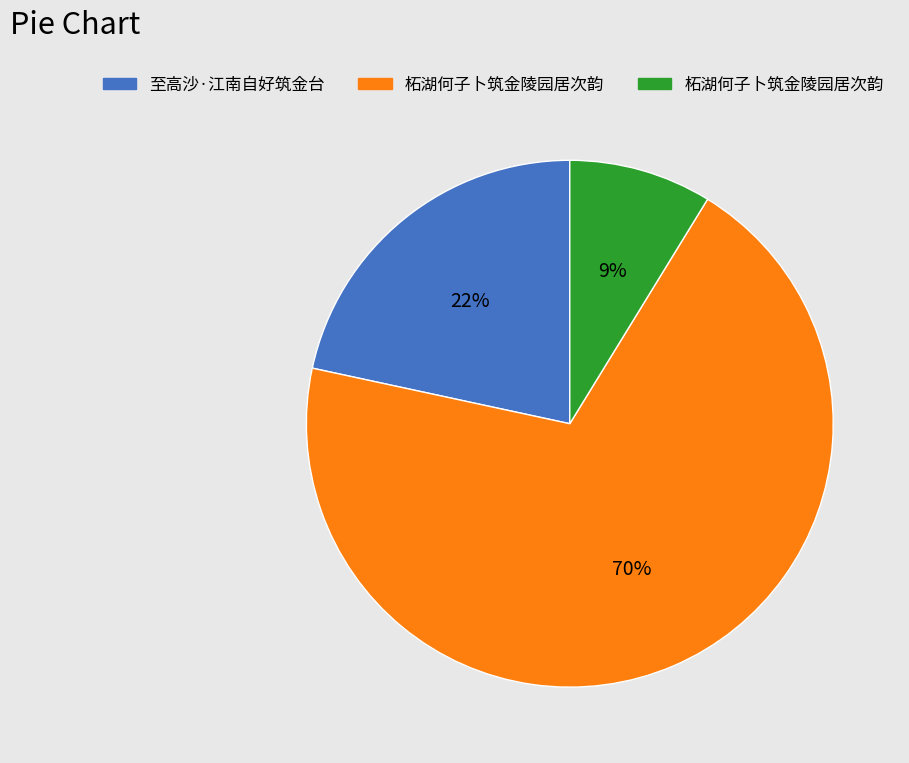

Does any single category account for the majority?

Yes